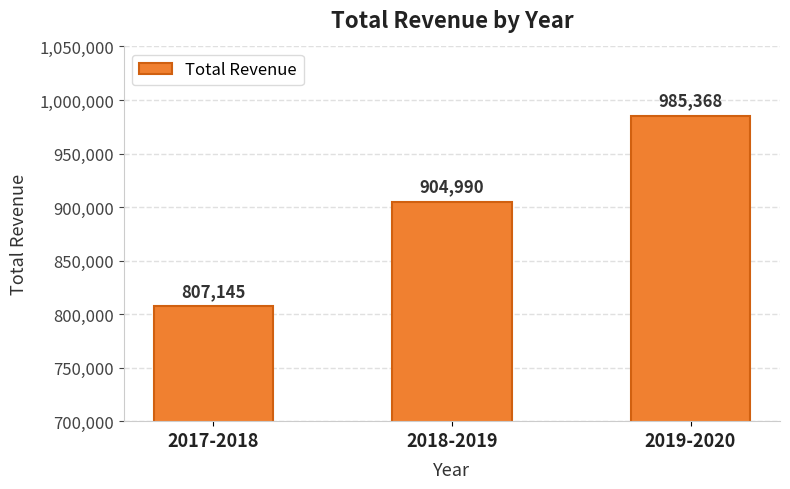

Is it true that the value at 2018-2019 is 1247724?

False